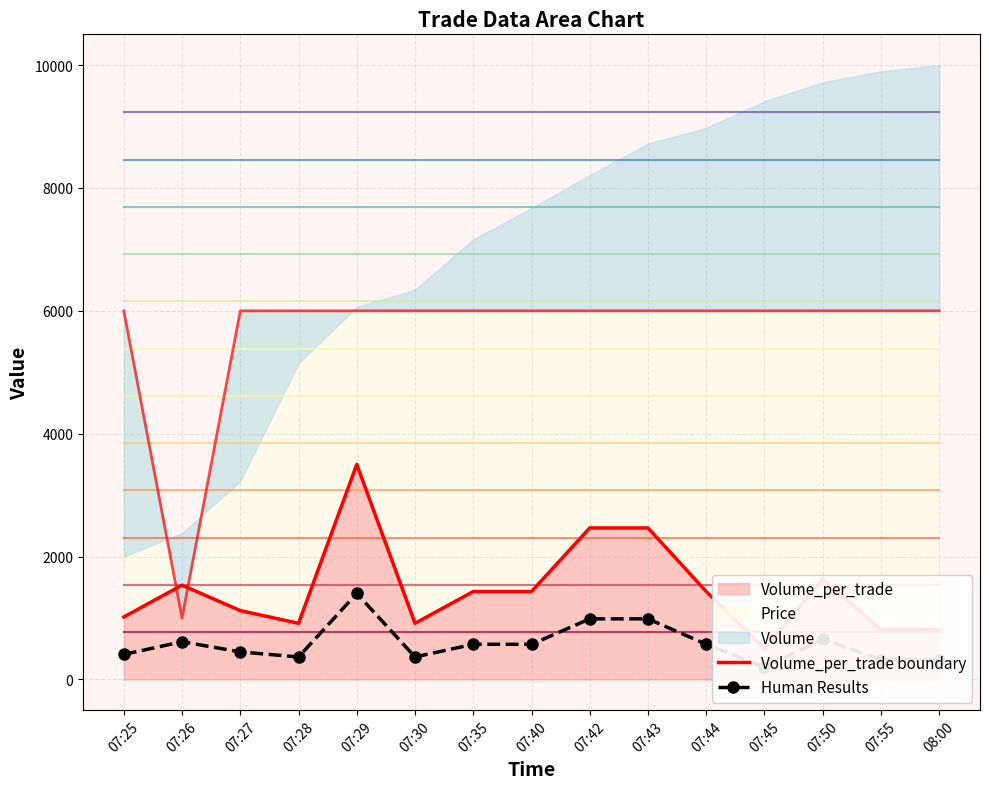

Is the value of Human Results at 07:50 greater than the value of Volume_per_trade boundary at 07:55?

No